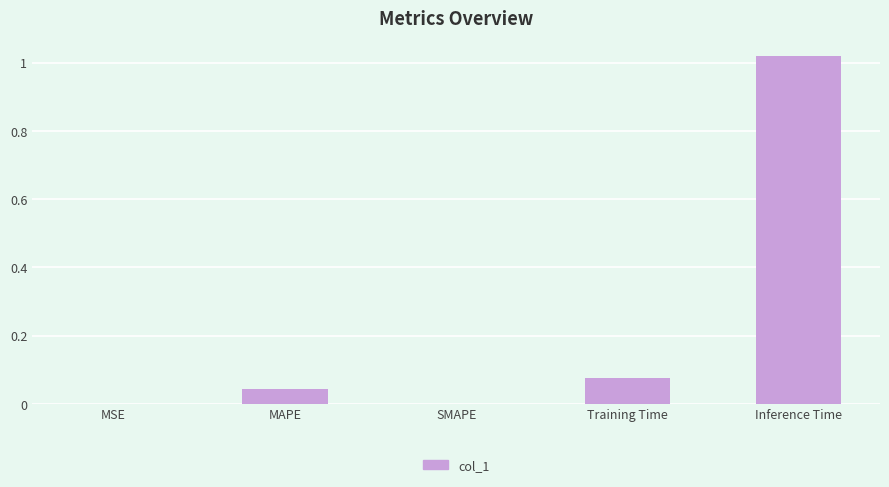

The value at Inference Time is 0.3. True or false?

False